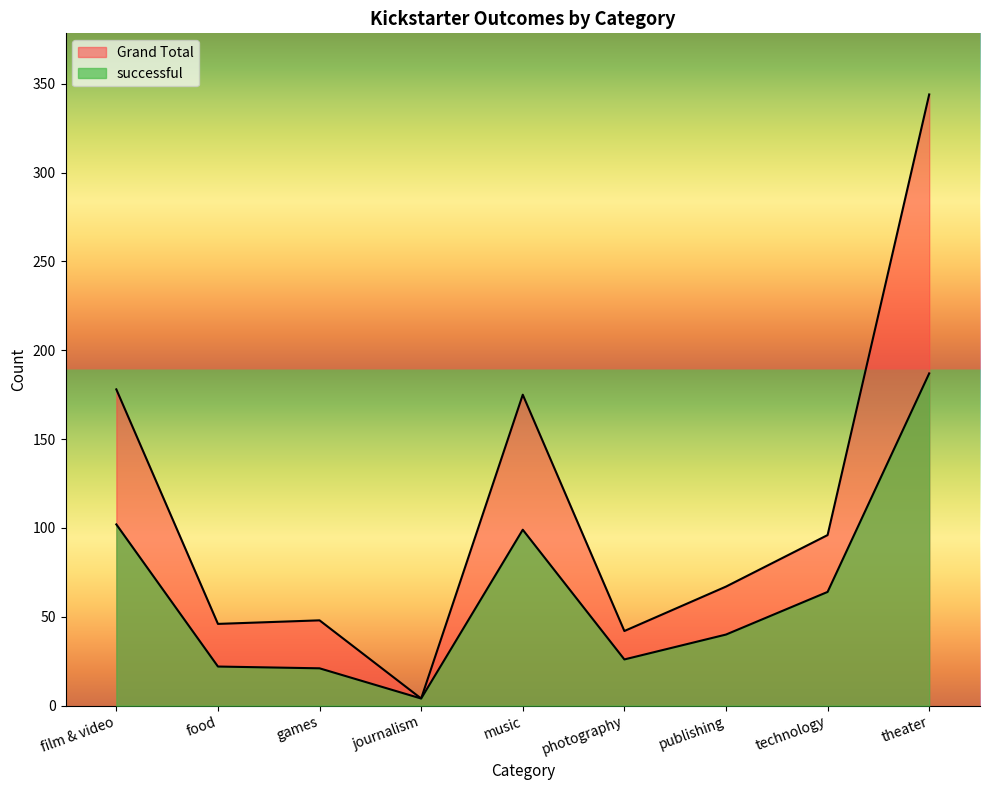

True or false: successful and Grand Total cross at least once.

False